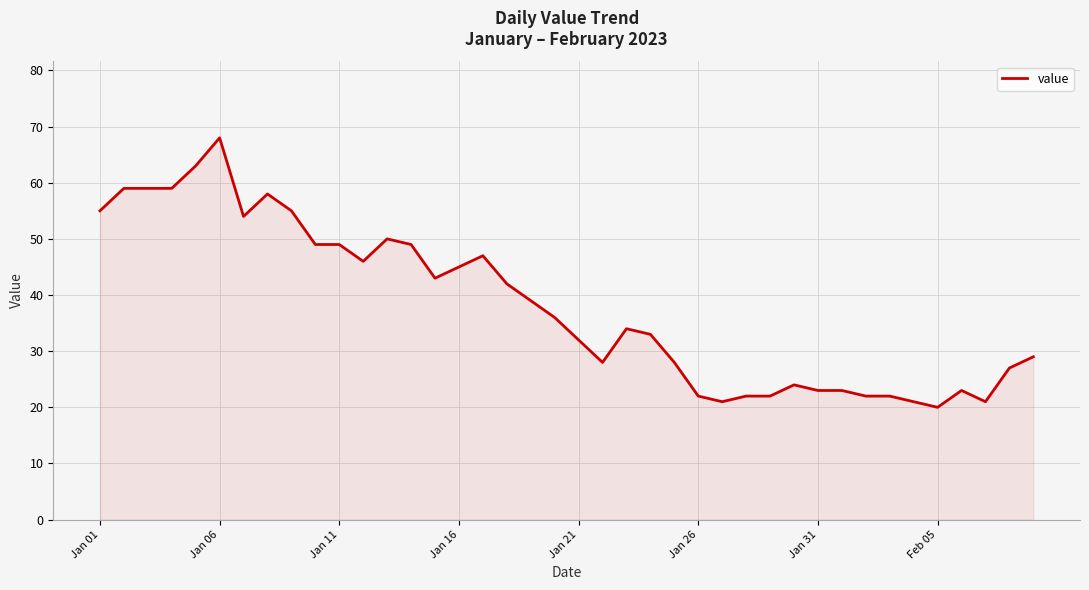

How many lines are shown in the chart?

1